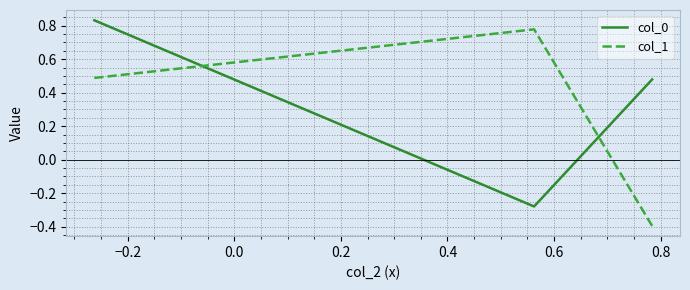

At how many categories does at least one series exceed 0?

3